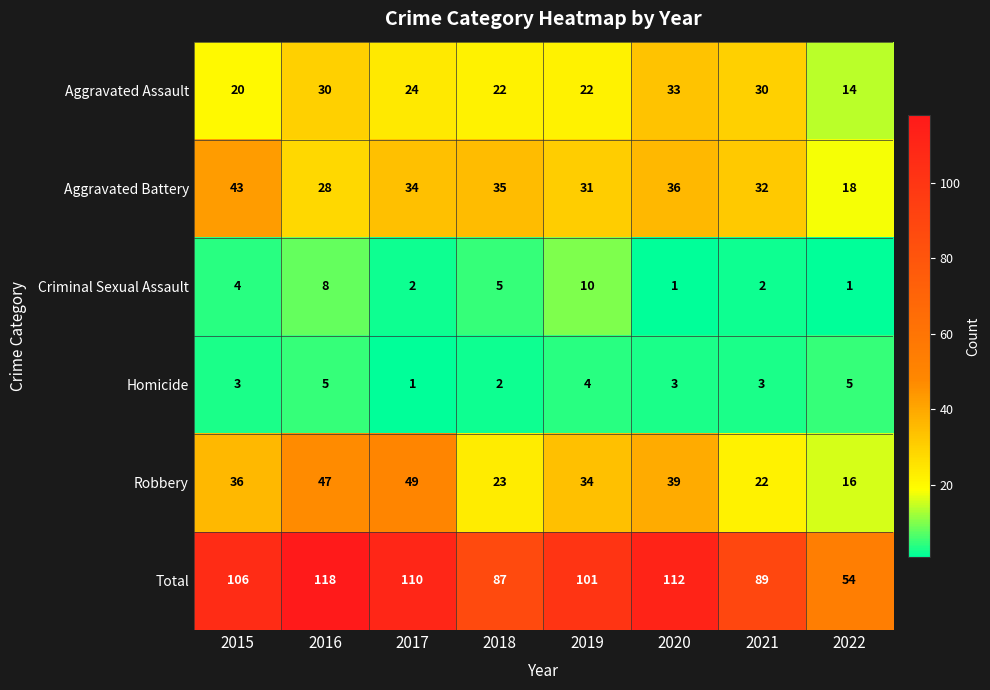

Is it true that Aggravated Battery equals 27 at 2022?

False